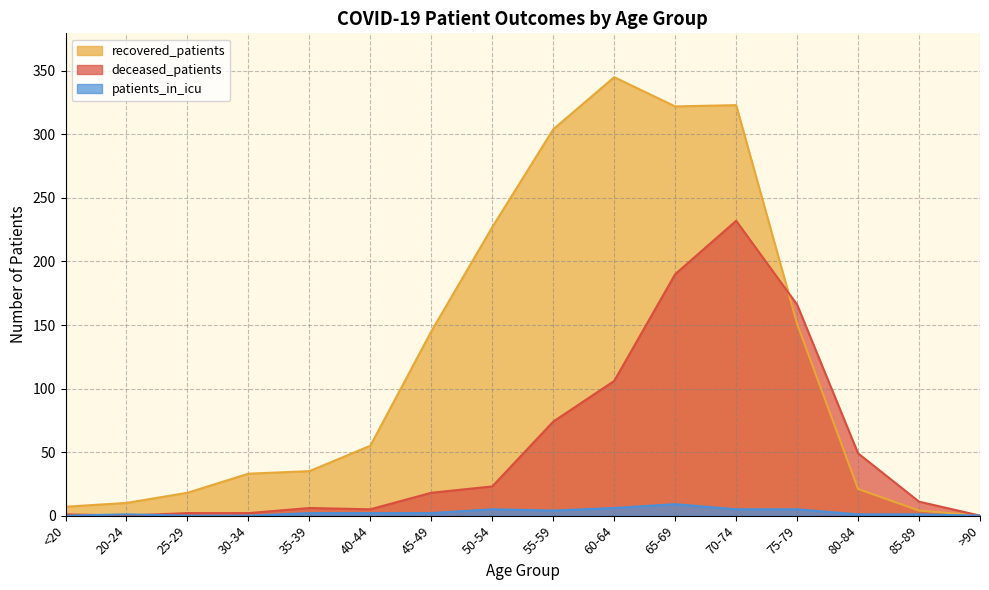

Reading left to right, list all the values displayed in this chart.

recovered_patients: 7	10	18	33	35	55	145	227	304	345	322	323	151	21	4	0
deceased_patients: 1	0	2	2	6	5	18	23	74	106	190	232	166	49	11	0
patients_in_icu: 0	1	0	0	2	2	2	5	4	6	9	5	5	1	1	0